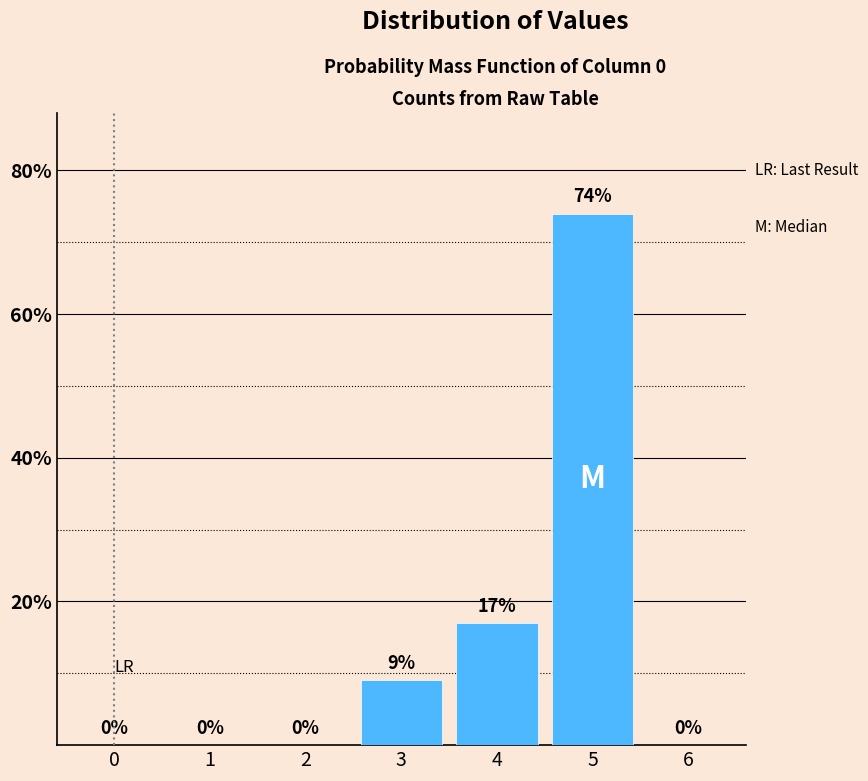

Reading right to left, extract all data points from this chart.

6=0	5=74	4=17	3=9	2=0	1=0	0=0